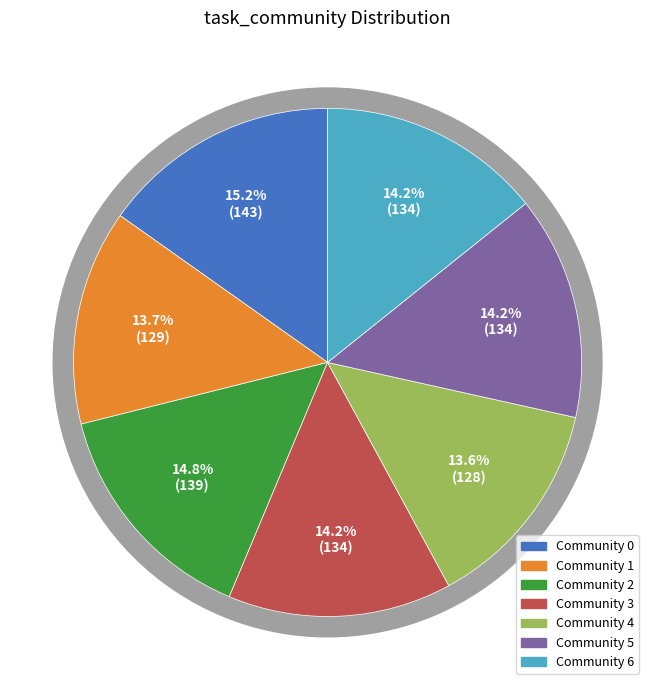

What is the smallest slice in the pie chart?

4